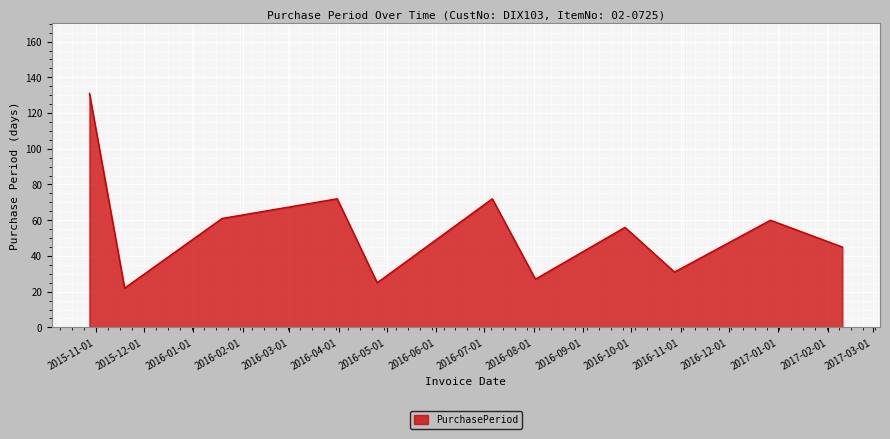

What is the maximum value shown in the chart?

131